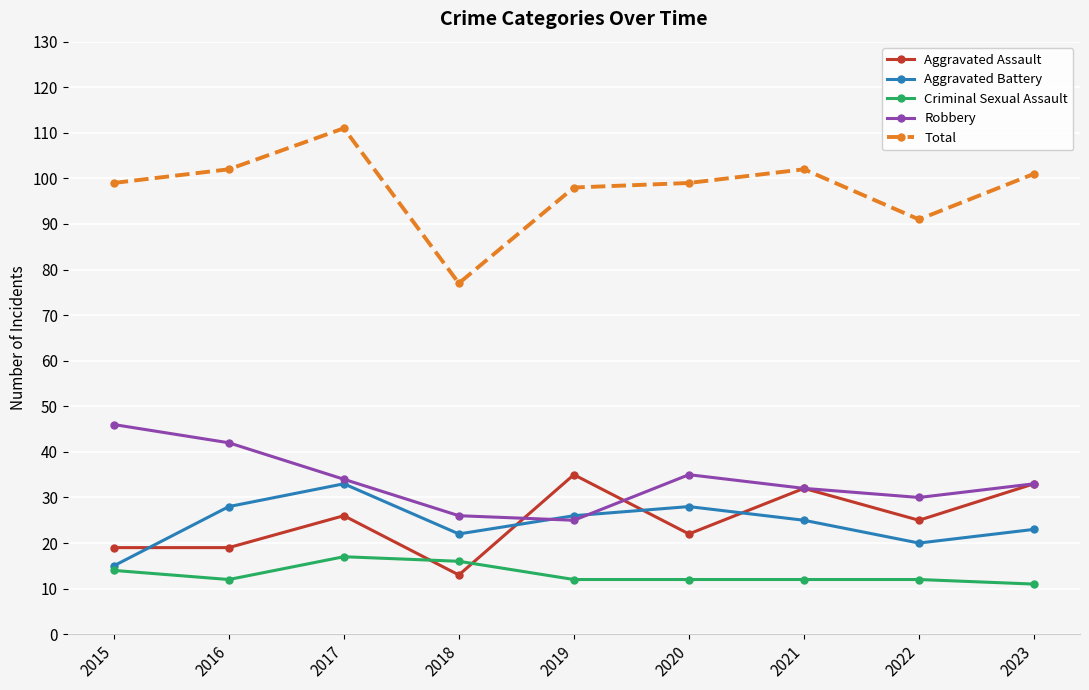

True or false: Criminal Sexual Assault has a value of 12 at 2016.

True